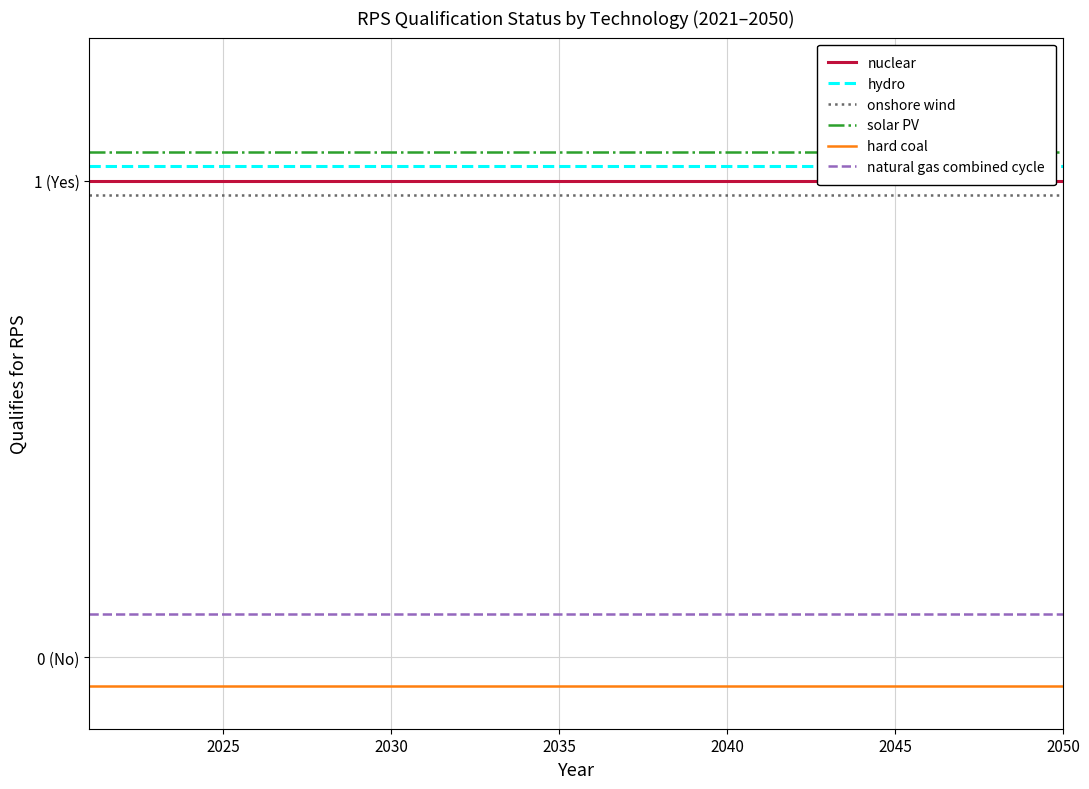

What are all the series names shown in the legend?

nuclear, hydro, onshore wind, solar PV, hard coal, natural gas combined cycle